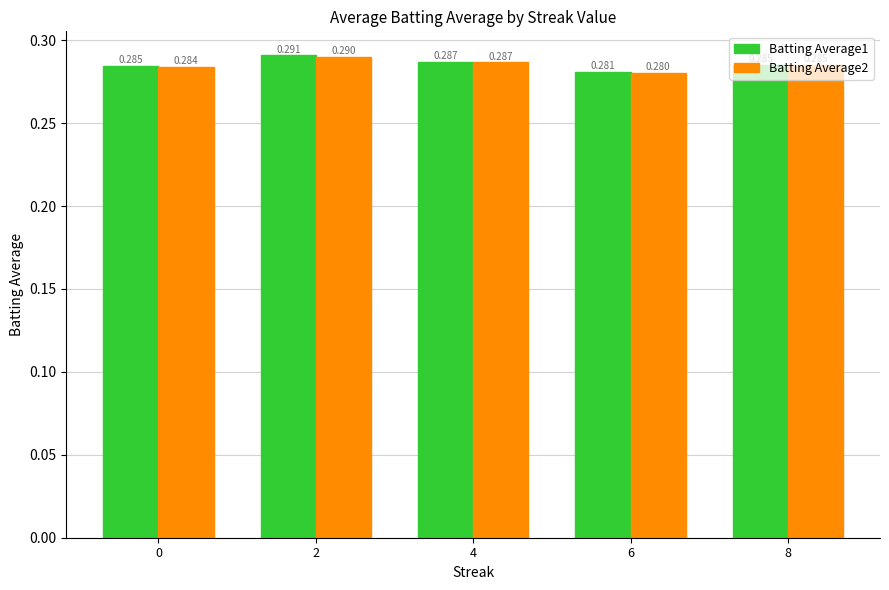

At which category is the sum across all series the highest?

2